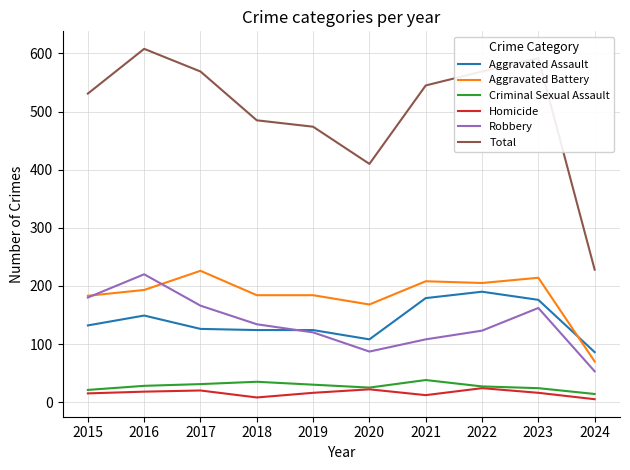

At which category does Total reach its first local peak?

2016